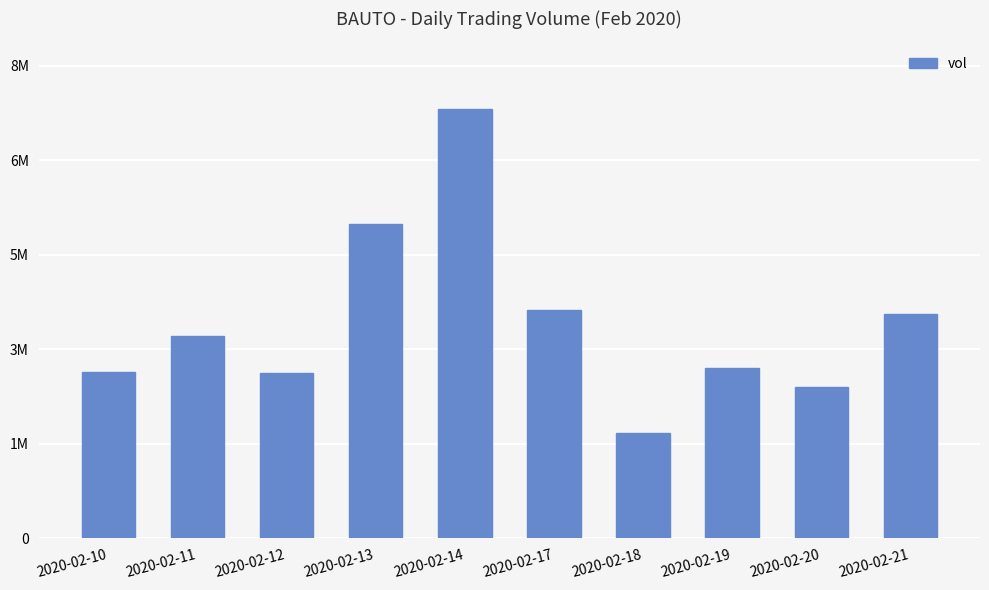

What is the sum of all values?

38111800